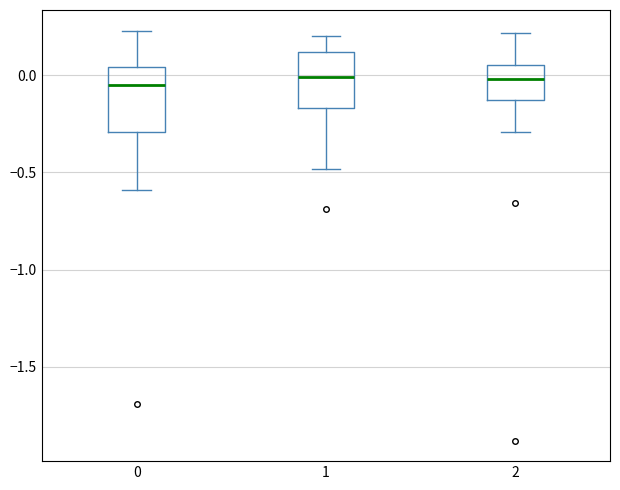

Reading left to right, read every box against the y-axis: the position of its median line, the range the box covers, and the ends of its whiskers. The values are not printed on the chart, so give them approximately, as read against the axis.

0: median -0.05, box -0.30 to 0.05, whiskers -0.60 to 0.25
1: median 0.00, box -0.15 to 0.10, whiskers -0.50 to 0.20
2: median 0.00, box -0.15 to 0.05, whiskers -0.30 to 0.20